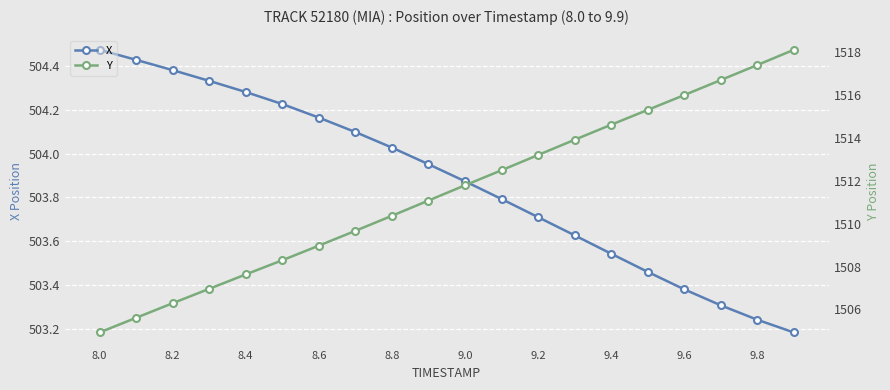

True or false: X and Y intersect in this chart.

False